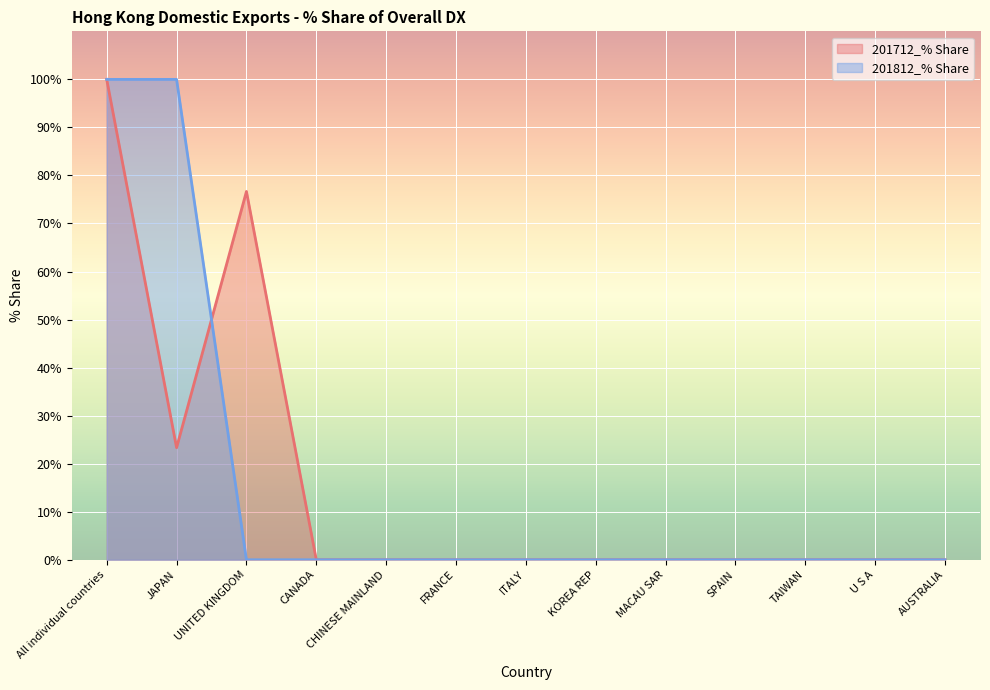

What is the difference between the maximum and second lowest values in the 201712_% Share series?

100.0